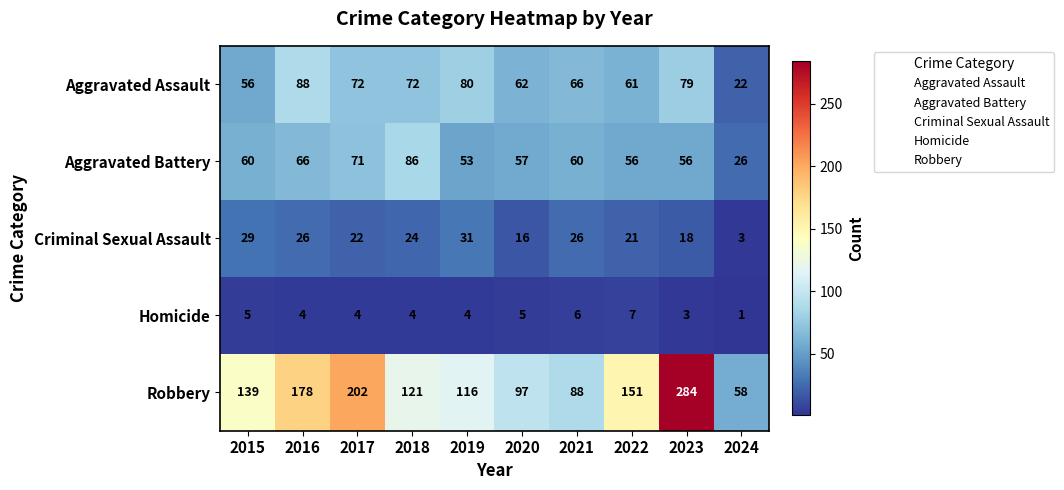

At which category does the chart reach its peak across all series?

2023